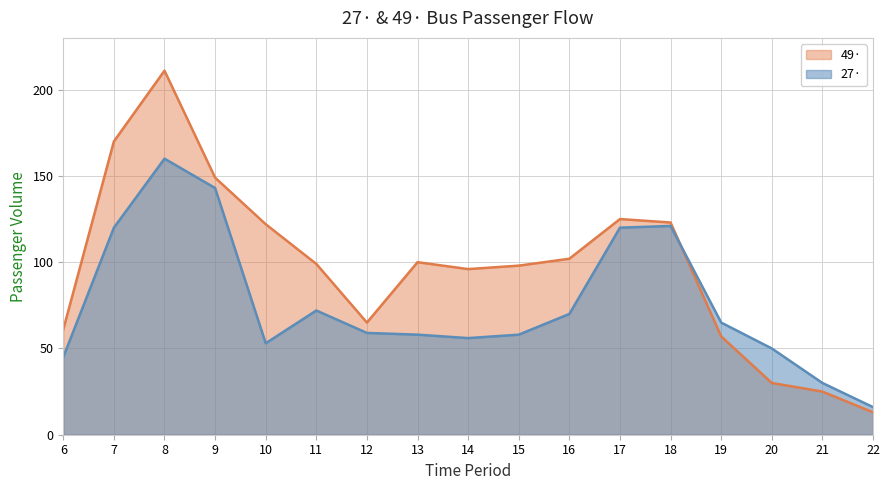

What is the value of the 49· point at the 3rd from the left?

211